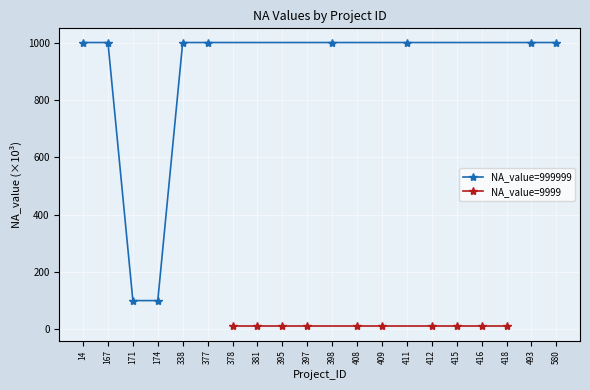

What is the value of the NA_value=999999 point at the 10th from the left?

1000.0